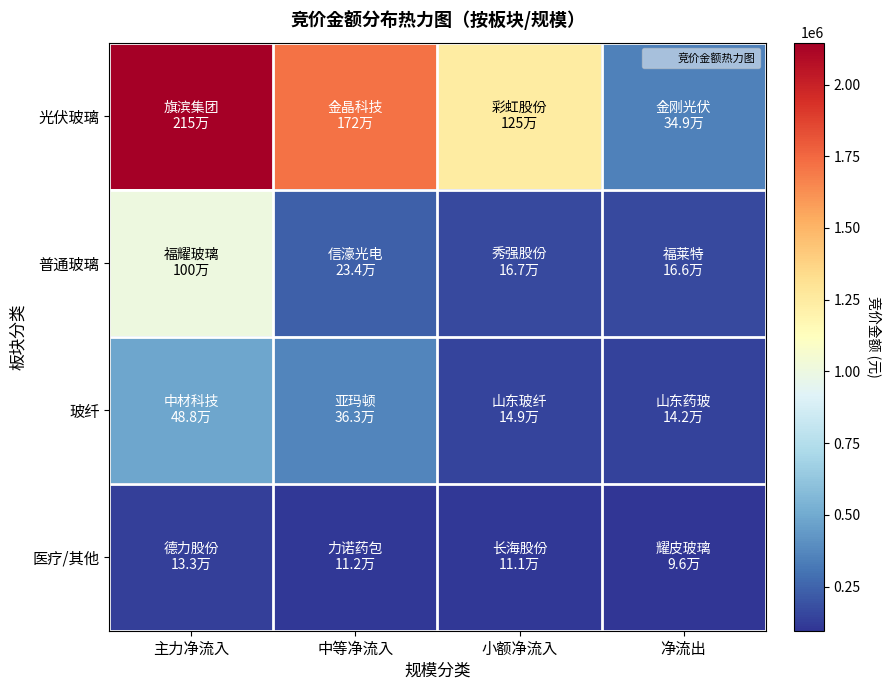

Which series has the largest range (max minus min)?

光伏玻璃